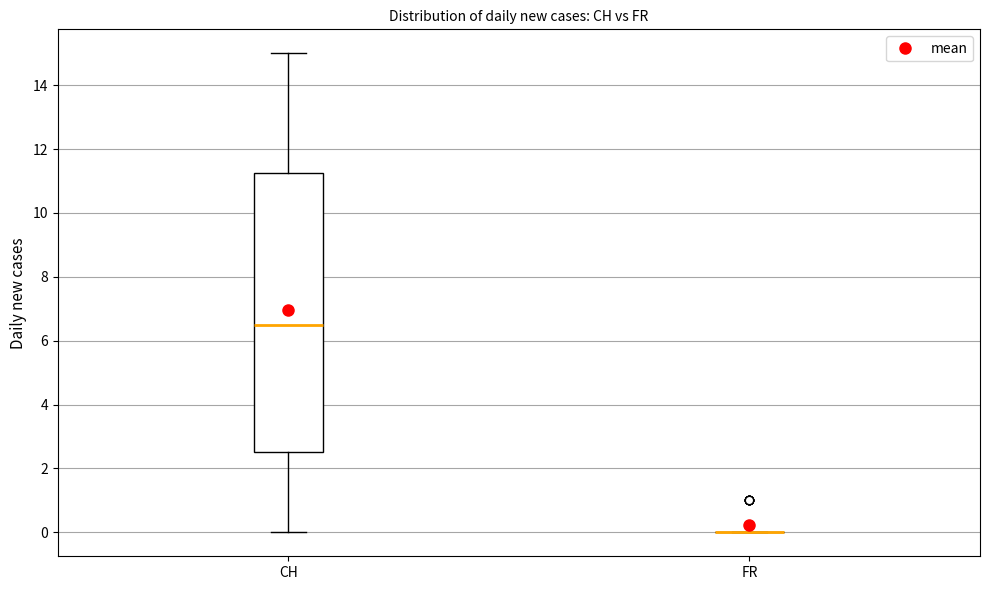

Reading left to right, transcribe this box plot: for each box, give where its median line is, the range the box spans, and where its two whiskers end, as read against the y-axis. The values are not printed on the chart, so give them approximately, as read against the axis.

CH: median 6.6, box 2.6 to 11.2, whiskers 0.0 to 15.0
FR: box collapsed to a line at 0.0, whiskers 0.0 to 0.0